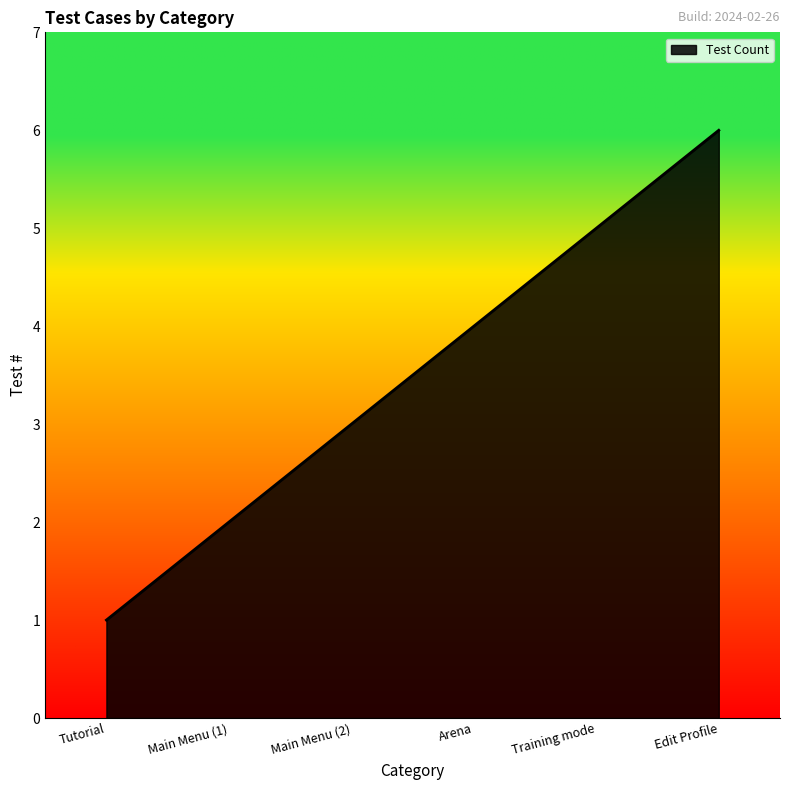

Which label corresponds to the smallest value in the chart?

Tutorial